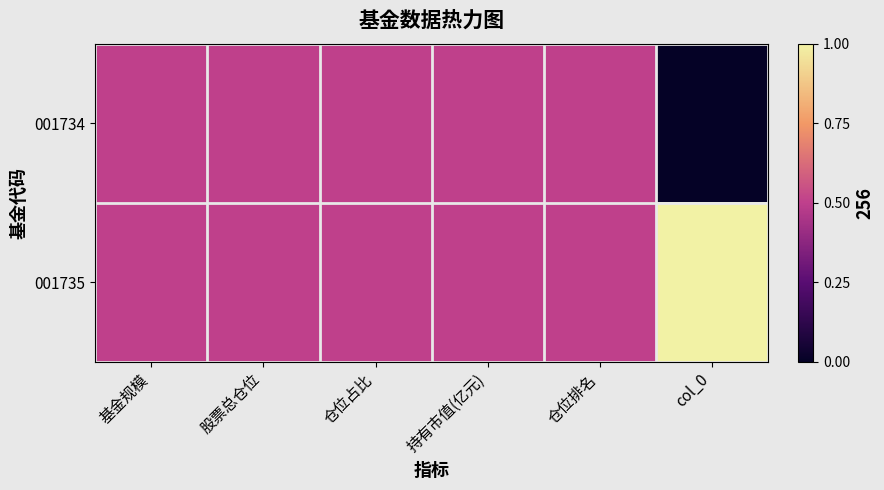

Rank the series at 仓位占比 from lowest to highest value.

001734, 001735